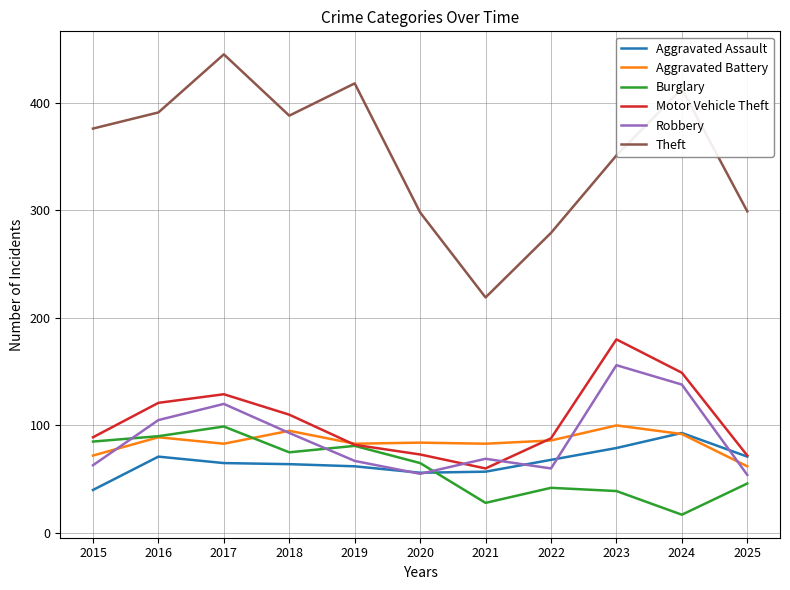

True or false: Theft and Burglary cross at least once.

False